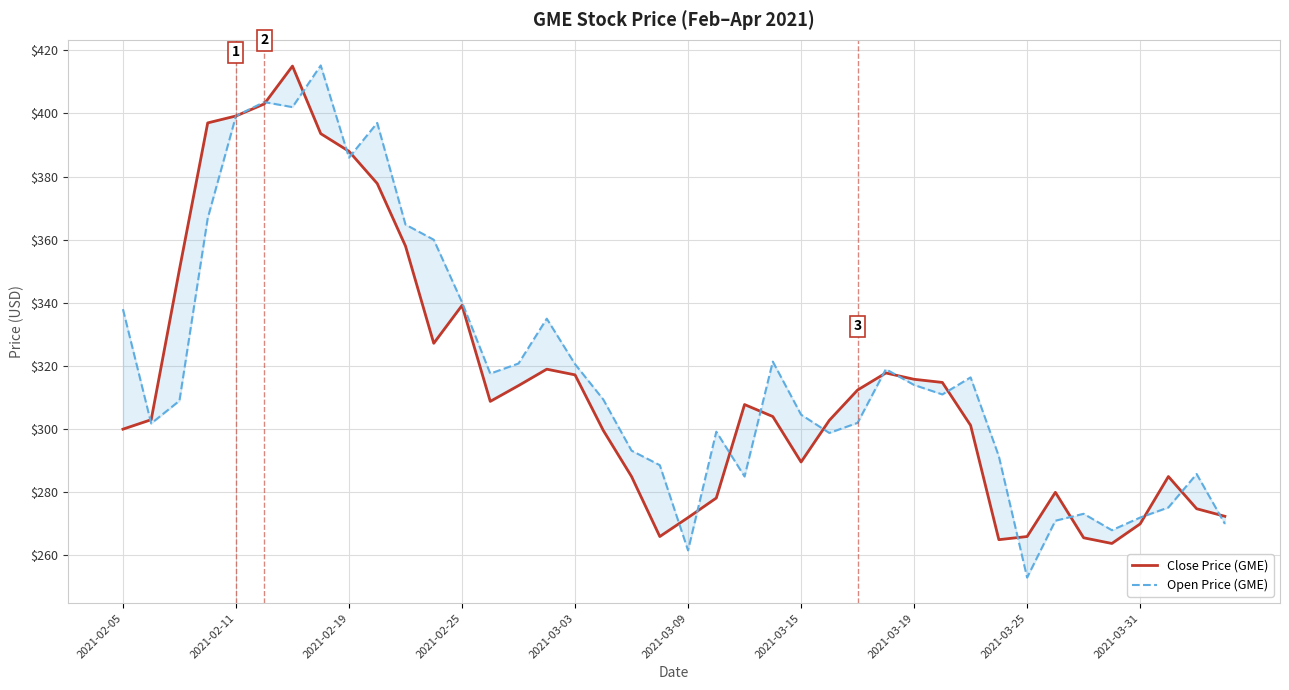

What is the sum of all Open Price (GME) values?

12761.4